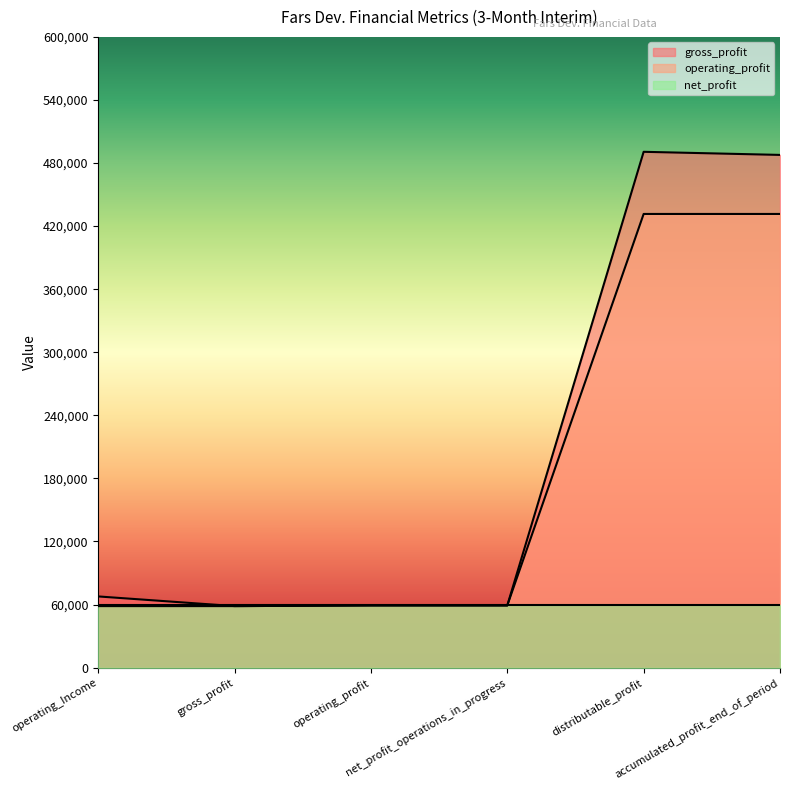

What is the value of the gross_profit point at the 2nd from the left?

58480